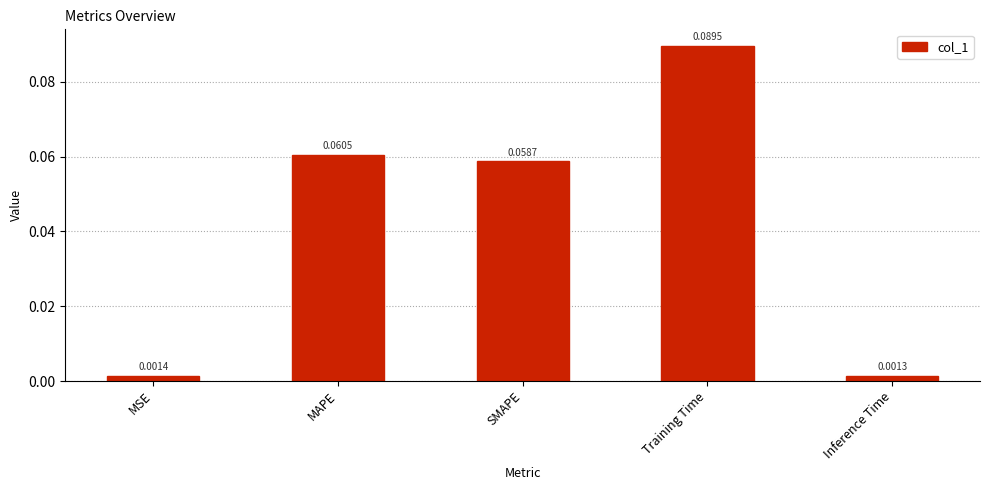

At which label is the value closest to 0?

Inference Time